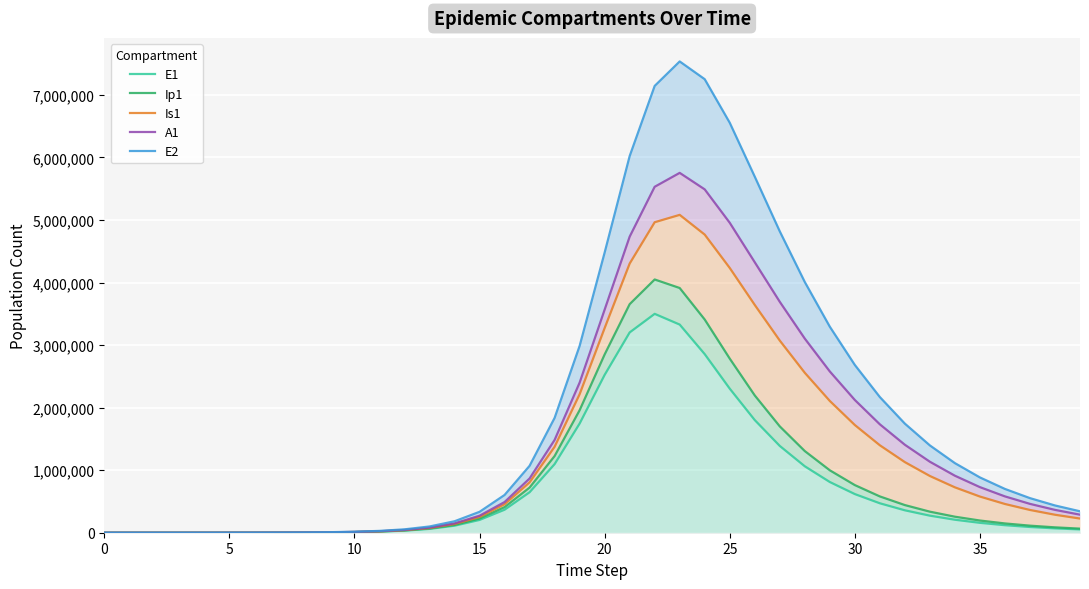

Which series has the largest range (max minus min)?

E2